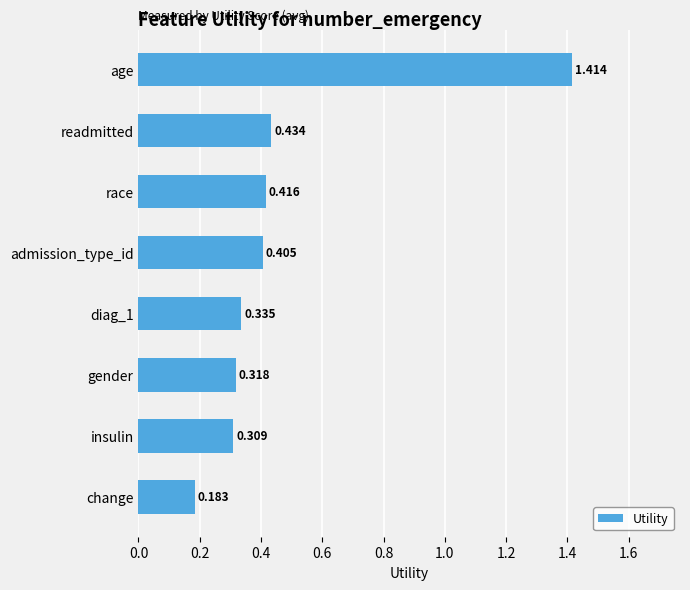

Which has a higher value, diag_1 or race?

race